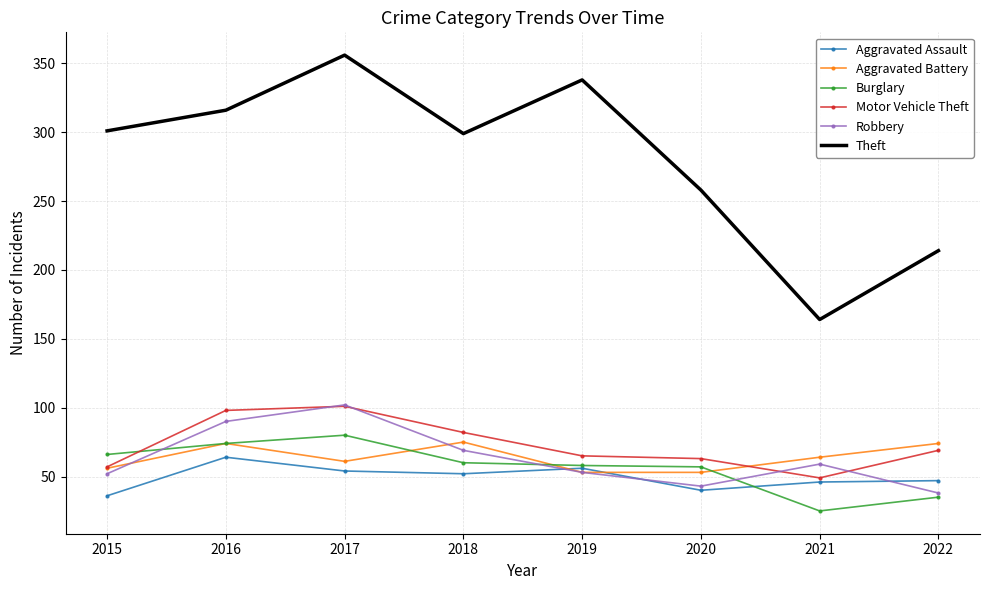

At which category is the sum across all series the highest?

2017